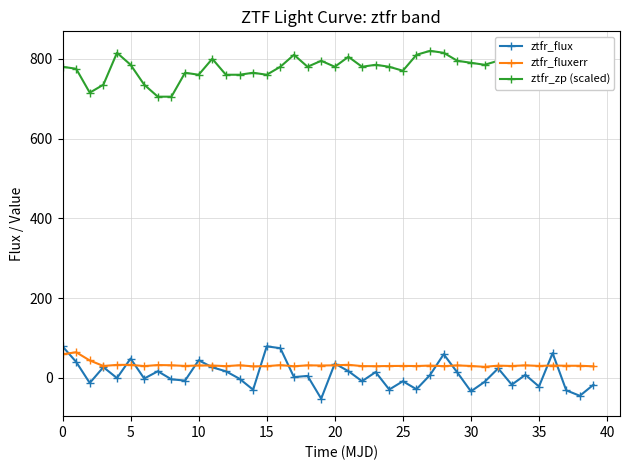

What is the difference between the highest and lowest values at 16?

748.1